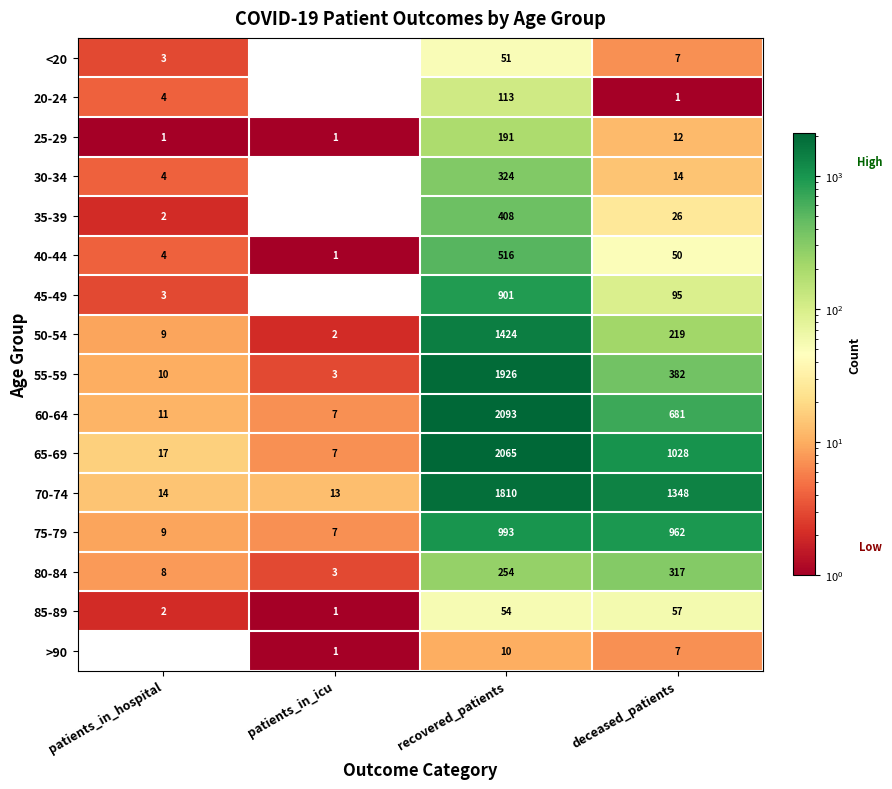

Read the 40-44 value at recovered_patients, to the nearest 50.

500